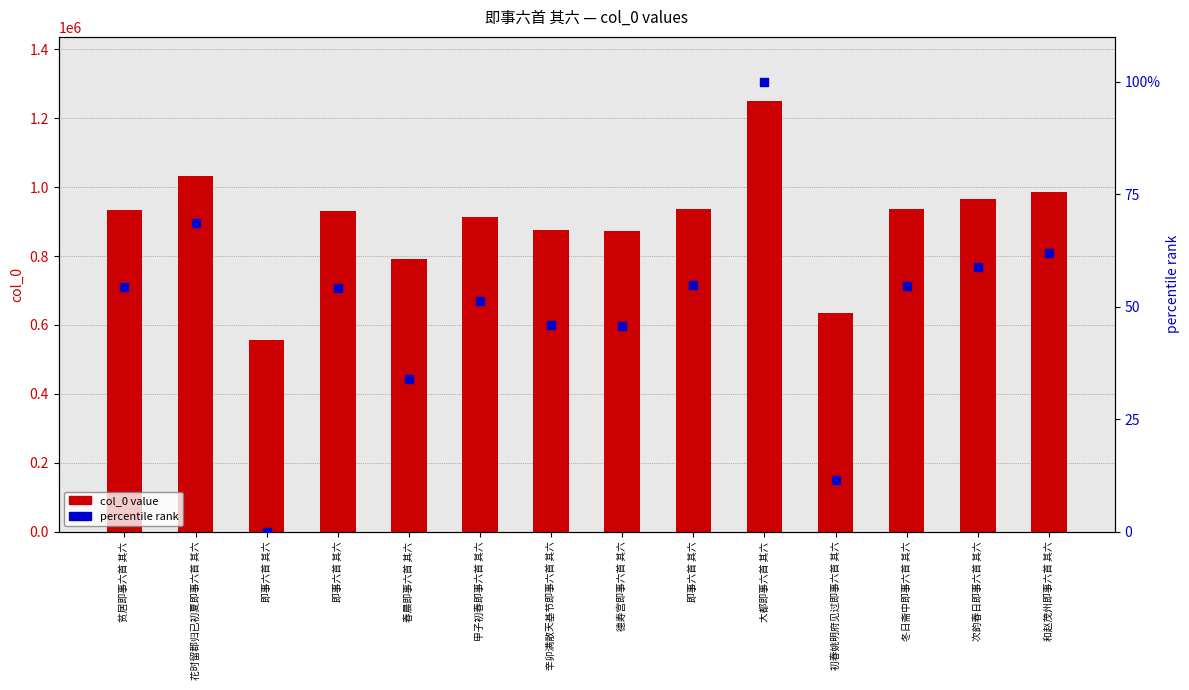

Which series reaches the maximum Y coordinate?

col_0 value